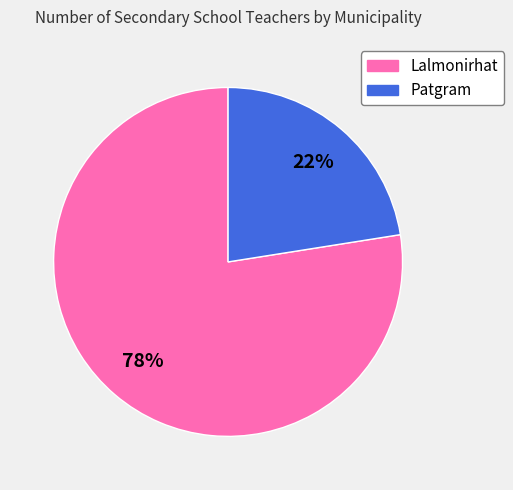

Rank the categories by value from highest to lowest.

Lalmonirhat, Patgram